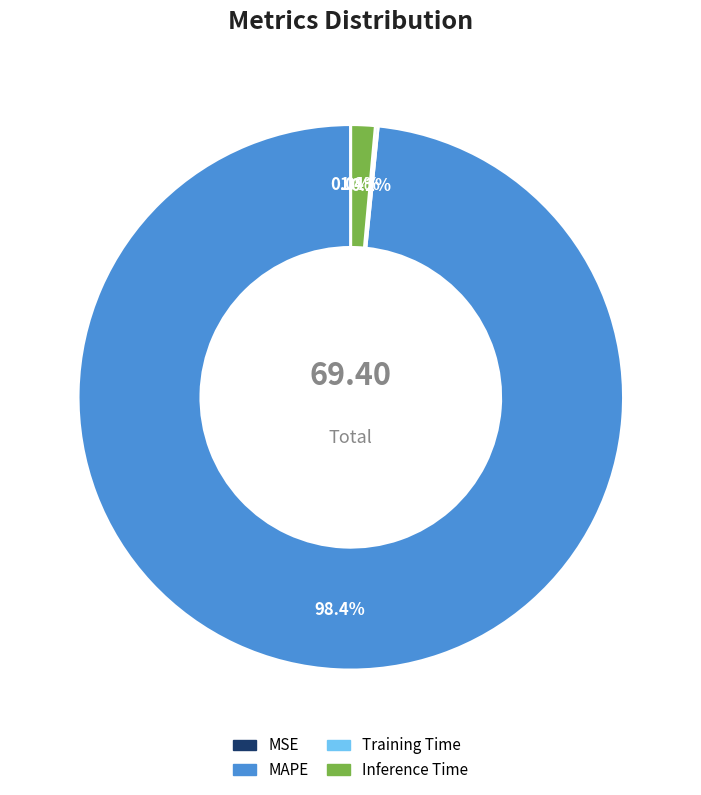

Between Inference Time and MAPE, which is larger?

MAPE